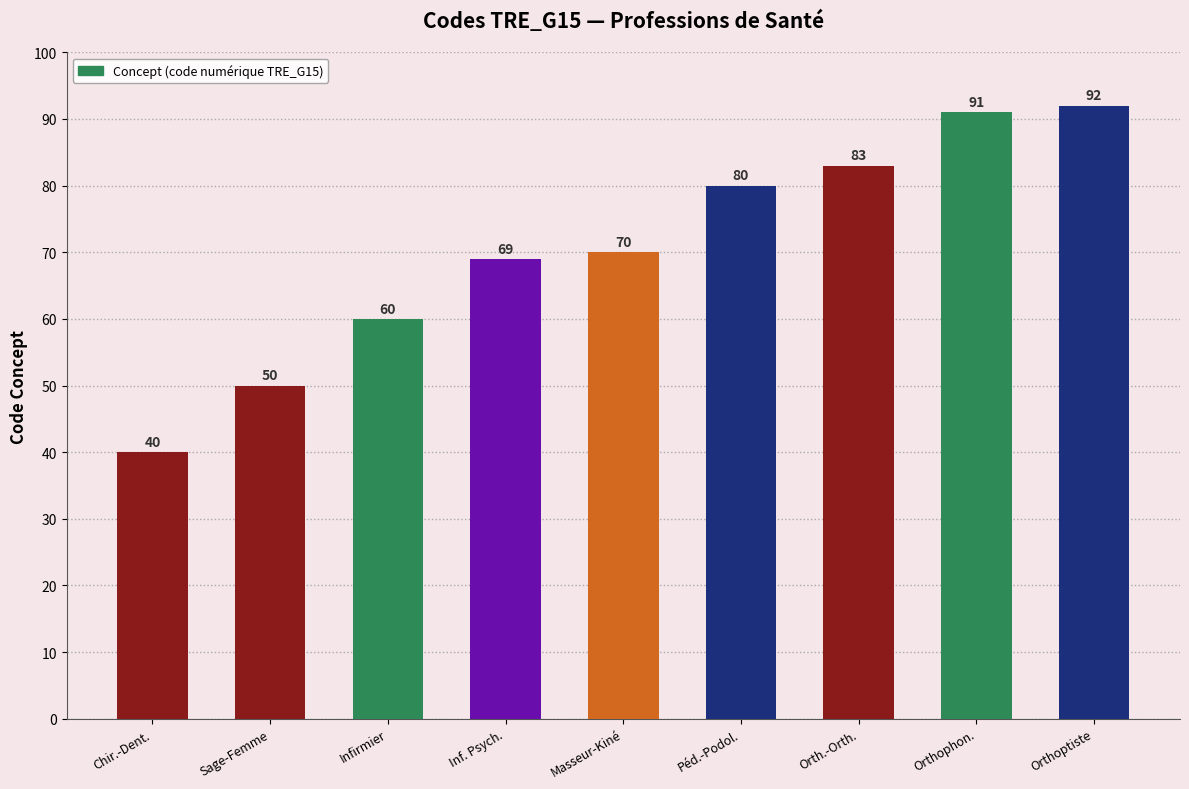

What is the value of the 7th bar from the left?

83